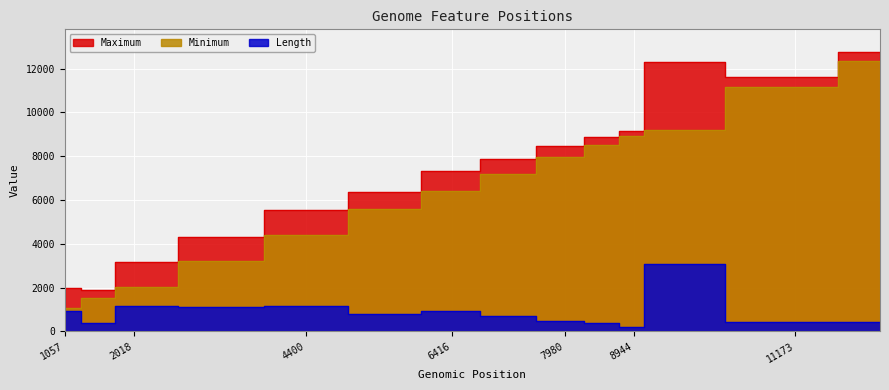

How many lines are shown in the chart?

3